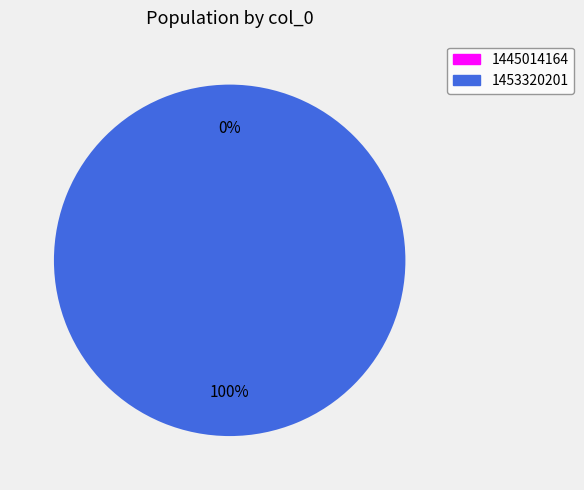

How many segments does this pie chart have?

2